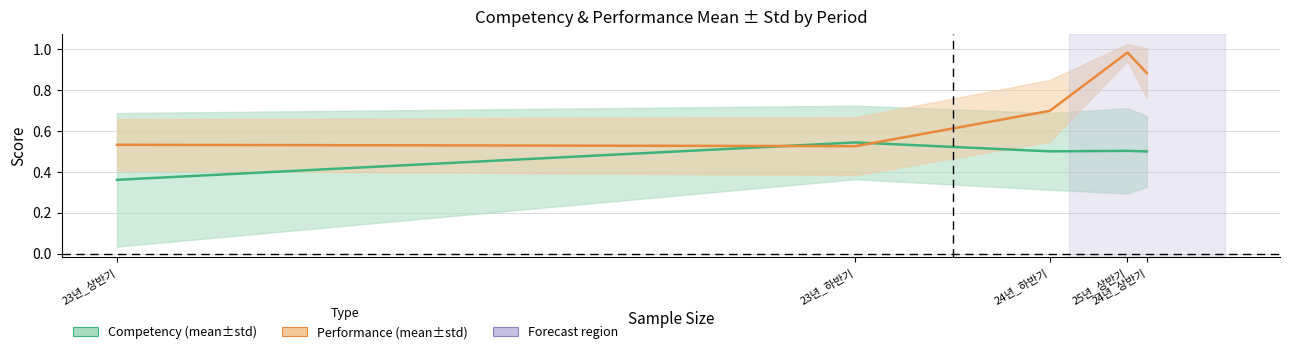

Rank the series by their average value, from highest to lowest.

PerformanceMean, CompetencyMean